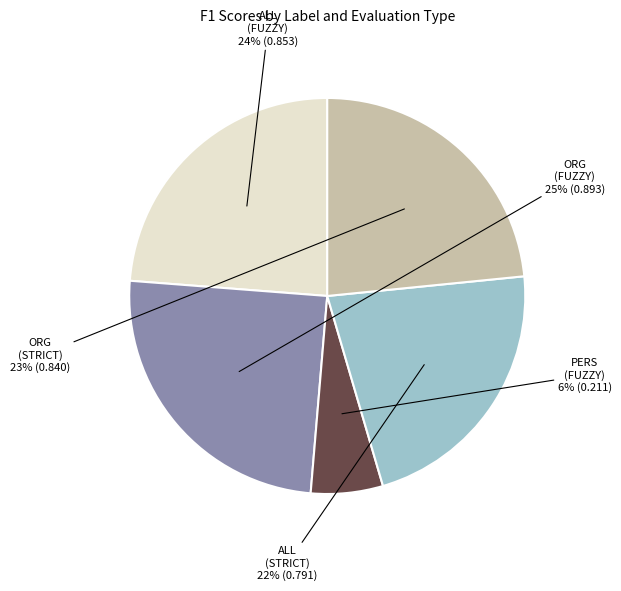

To the nearest percent, what is the average slice percentage?

20%